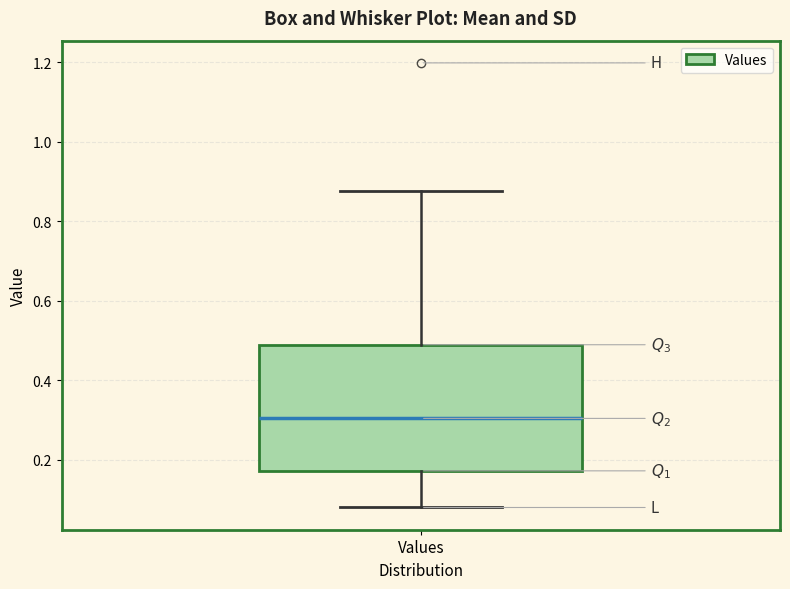

Where is the upper edge of the box for Values on the y-axis? The values are not printed on the chart, so give them approximately, as read against the axis.

0.48